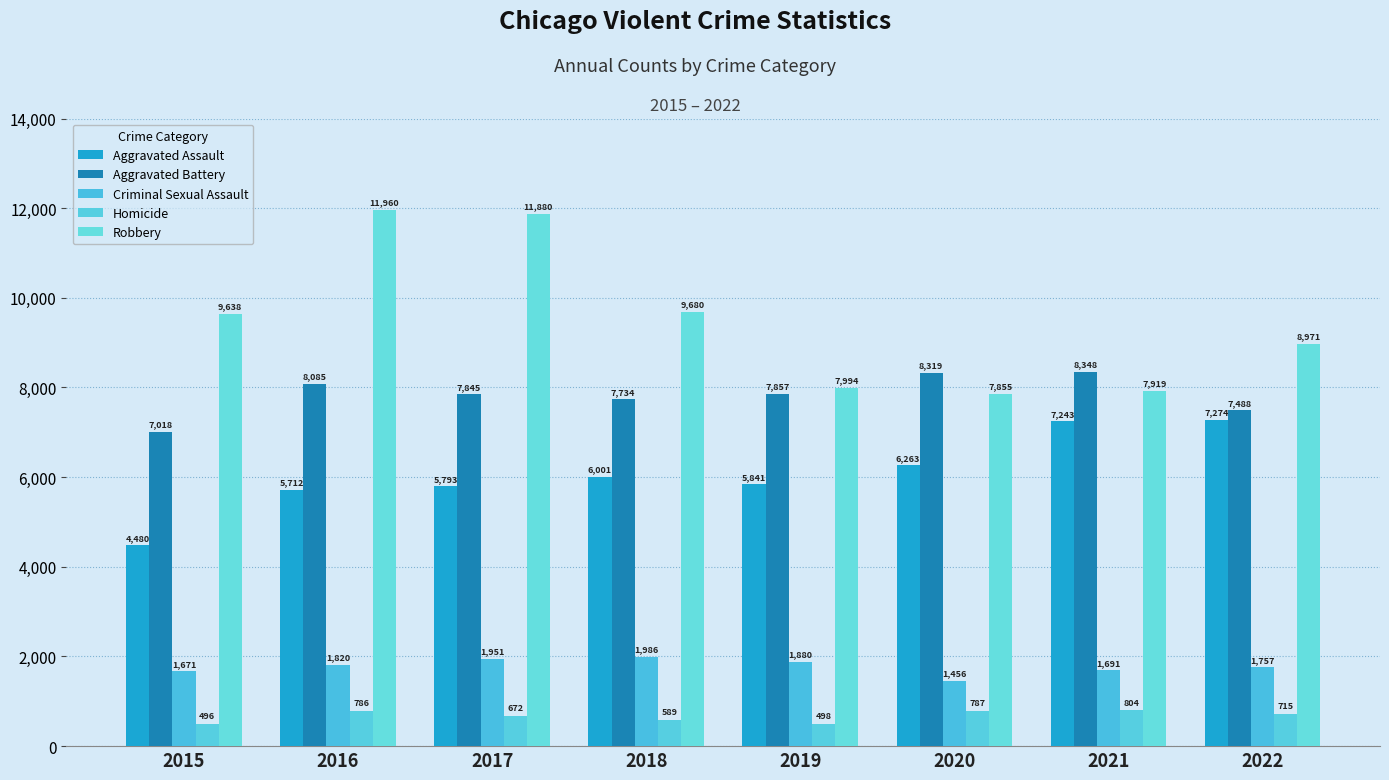

Rank the series at 2021 from lowest to highest value.

Homicide, Criminal Sexual Assault, Aggravated Assault, Robbery, Aggravated Battery